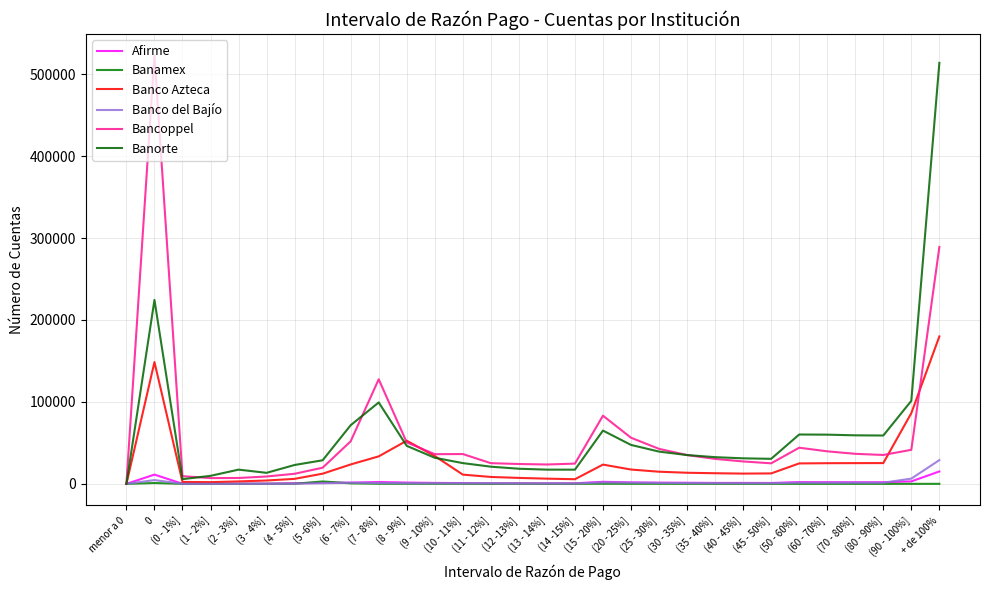

What is the average value of the Banco del Bajío series?

2047